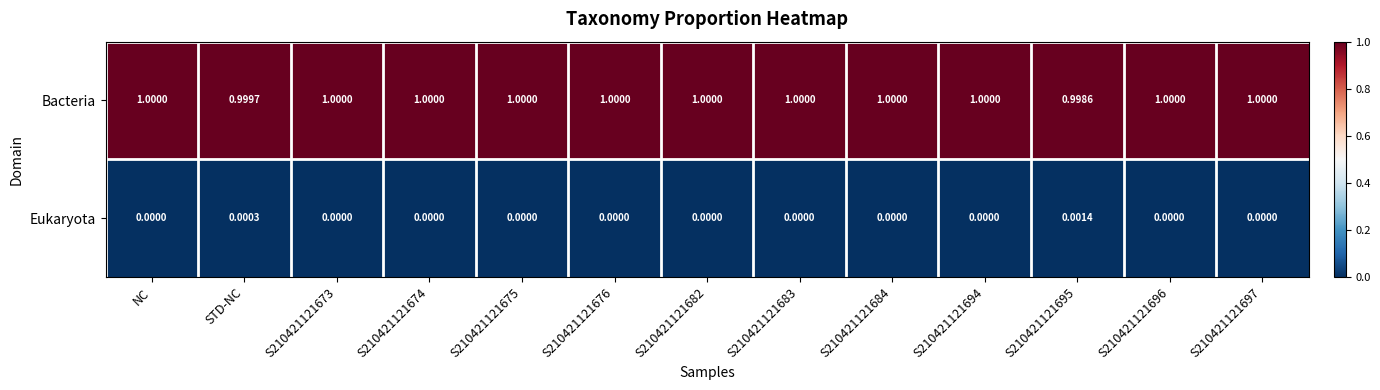

Rank the series at S210421121675 from highest to lowest value.

Bacteria, Eukaryota